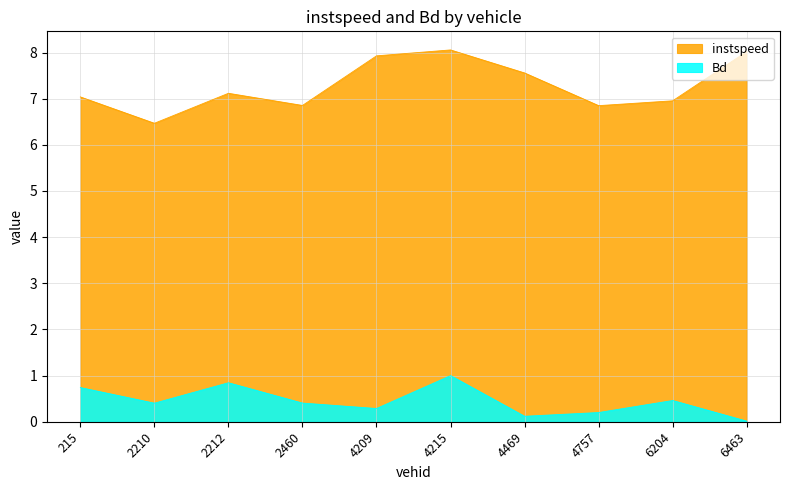

True or false: instspeed and Bd cross at least once.

False